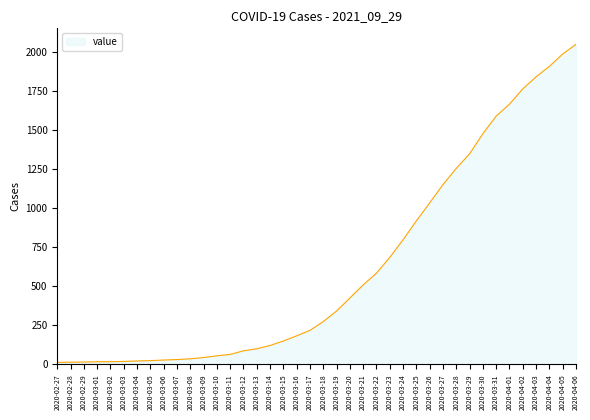

What is the maximum value shown in the chart?

2049